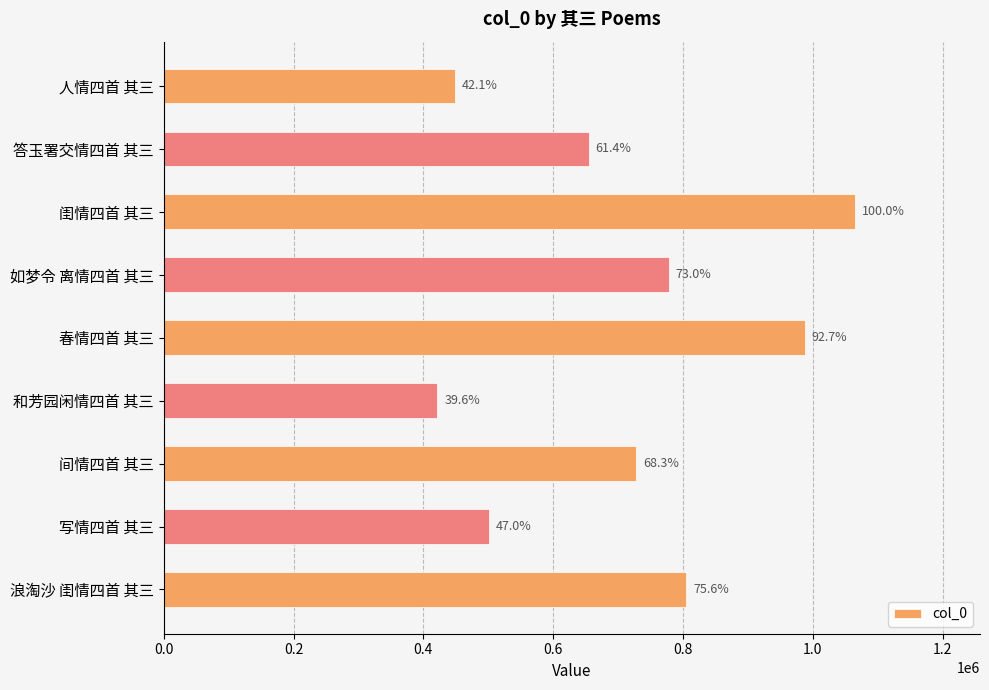

Does the chart contain any negative values?

No